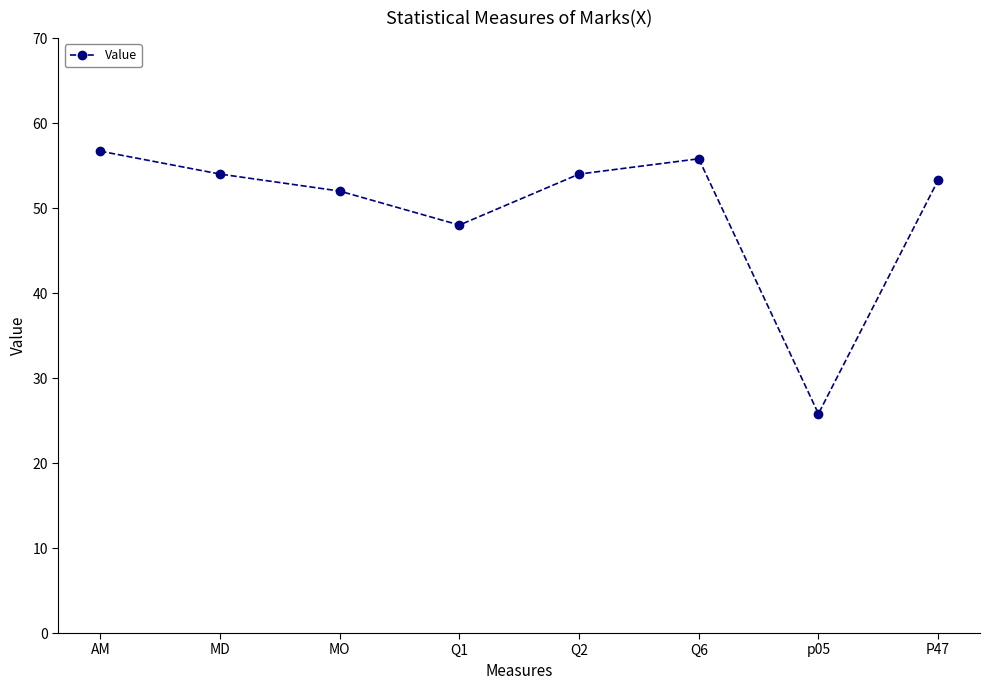

Is it true that the value at AM is 30.4?

False